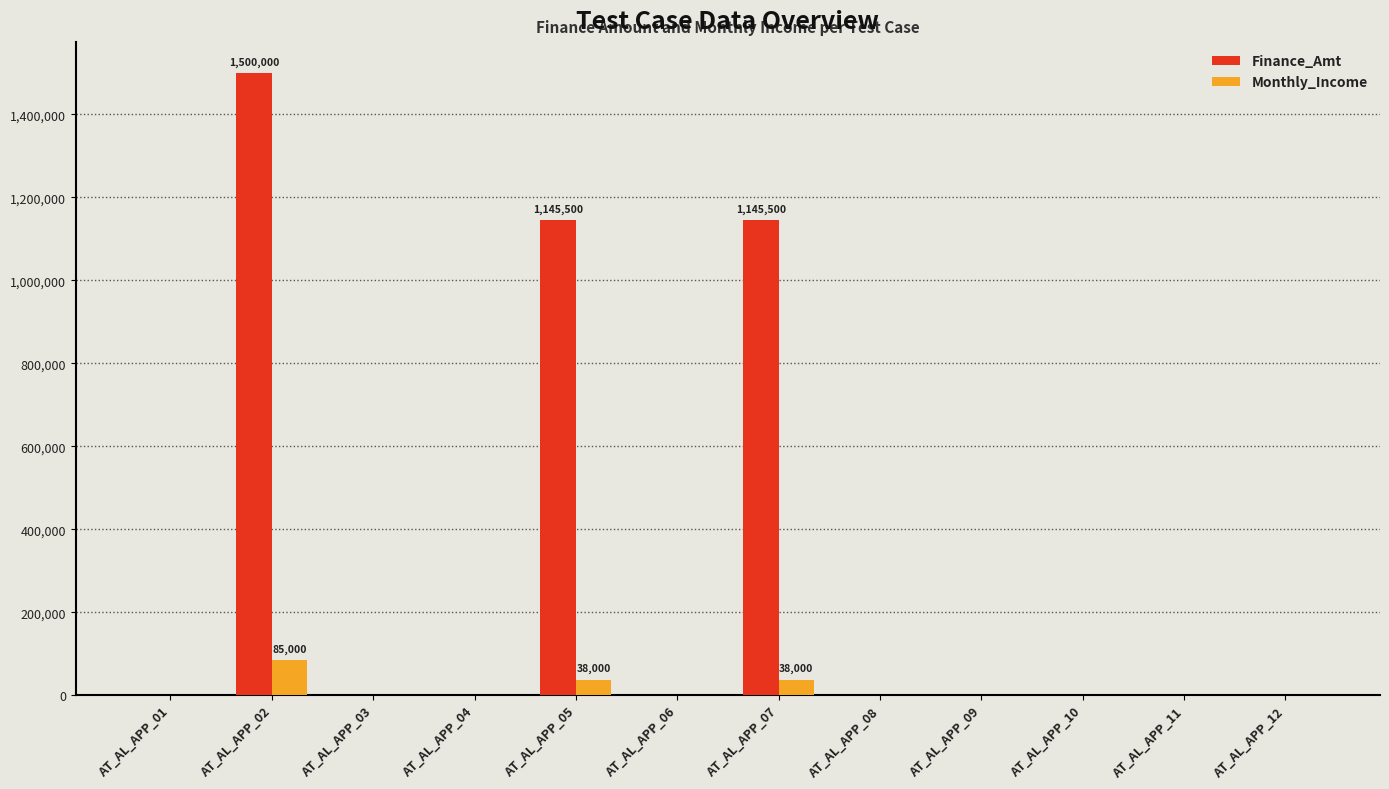

Is the value of Finance_Amt at AT_AL_APP_11 greater than the value of Monthly_Income at AT_AL_APP_02?

No